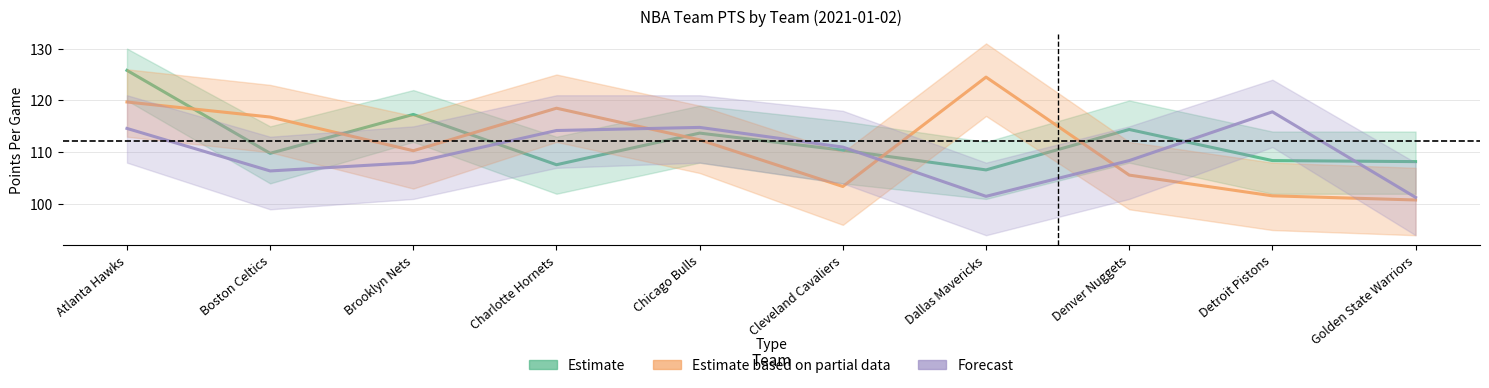

What is the label of the 2nd point from the right?

Detroit Pistons